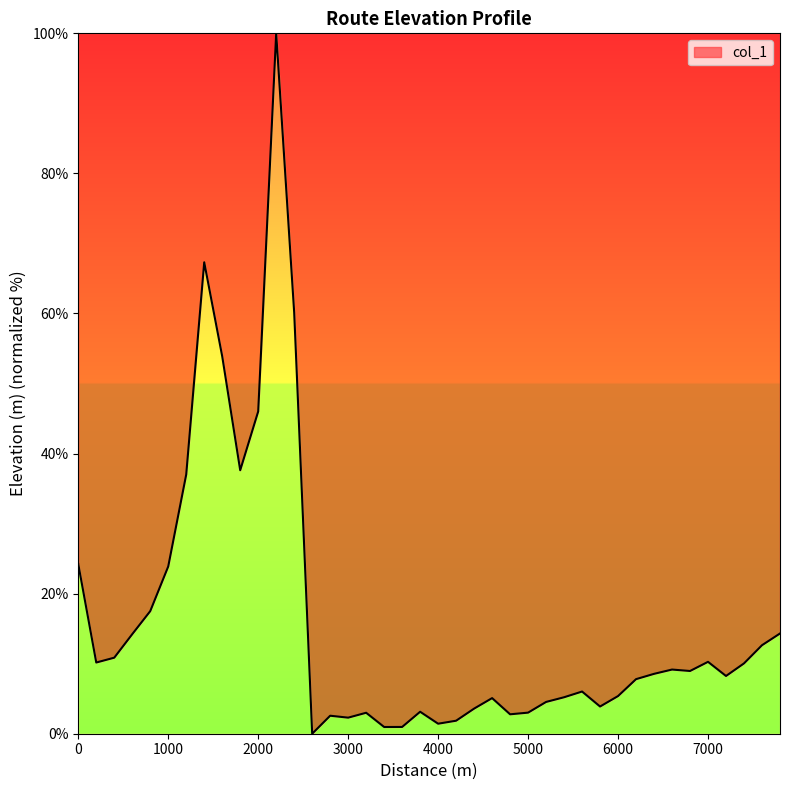

What is the greatest value displayed?

100.0